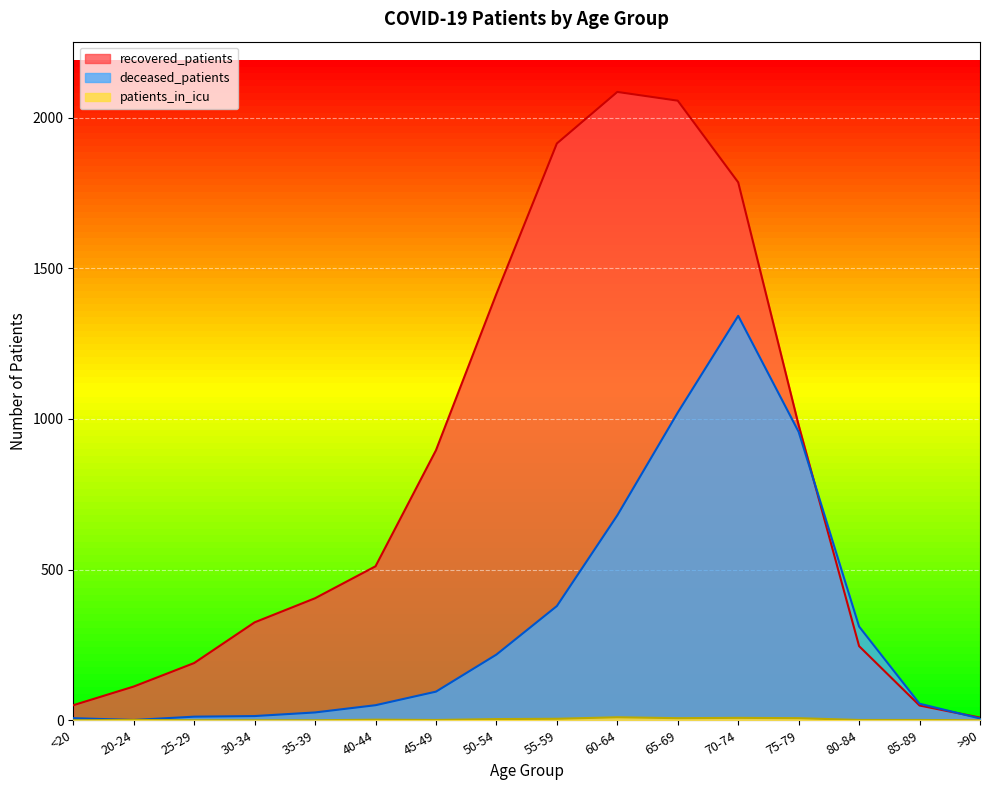

Reading right to left, what are all the values shown in this chart?

recovered_patients: 9	49	246	979	1785	2056	2085	1914	1415	896	511	405	325	190	112	50
deceased_patients: 6	55	311	957	1342	1021	680	379	218	95	50	26	14	12	1	7
patients_in_icu: 0	1	1	7	8	7	10	5	4	1	2	0	0	0	1	0